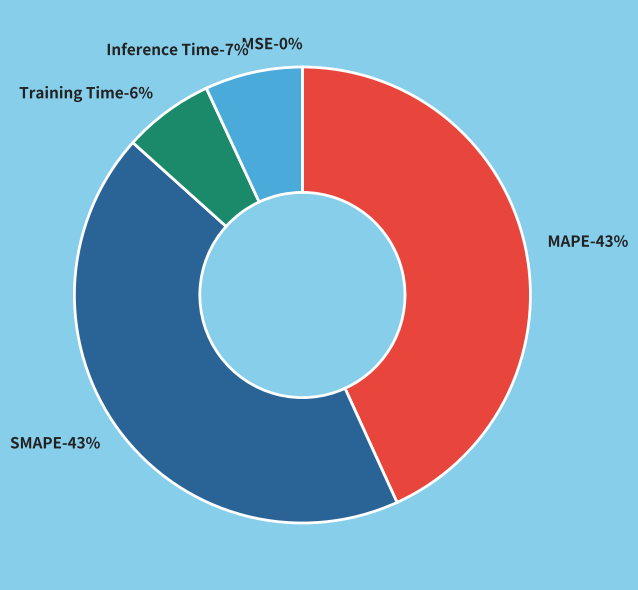

To the nearest percent, what portion does Training Time represent?

6%